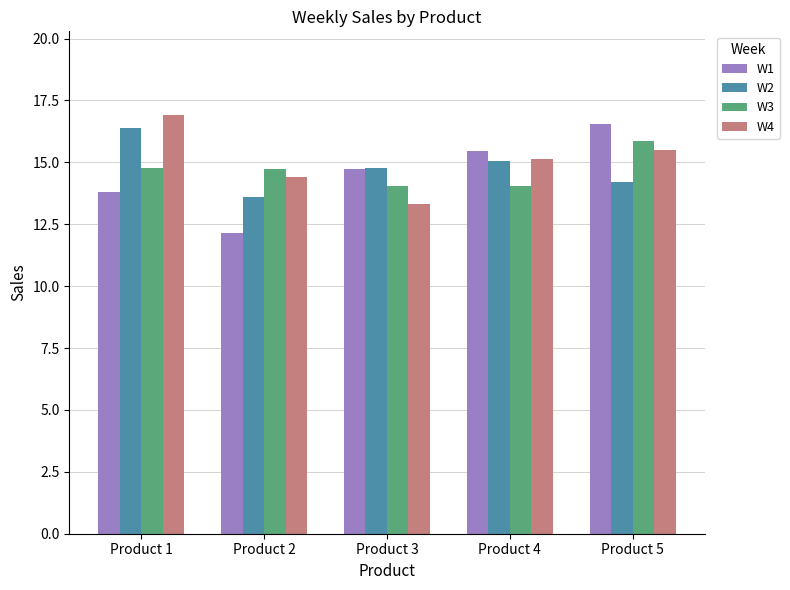

What is the value of the W3 bar at the 2nd from the left?

14.7